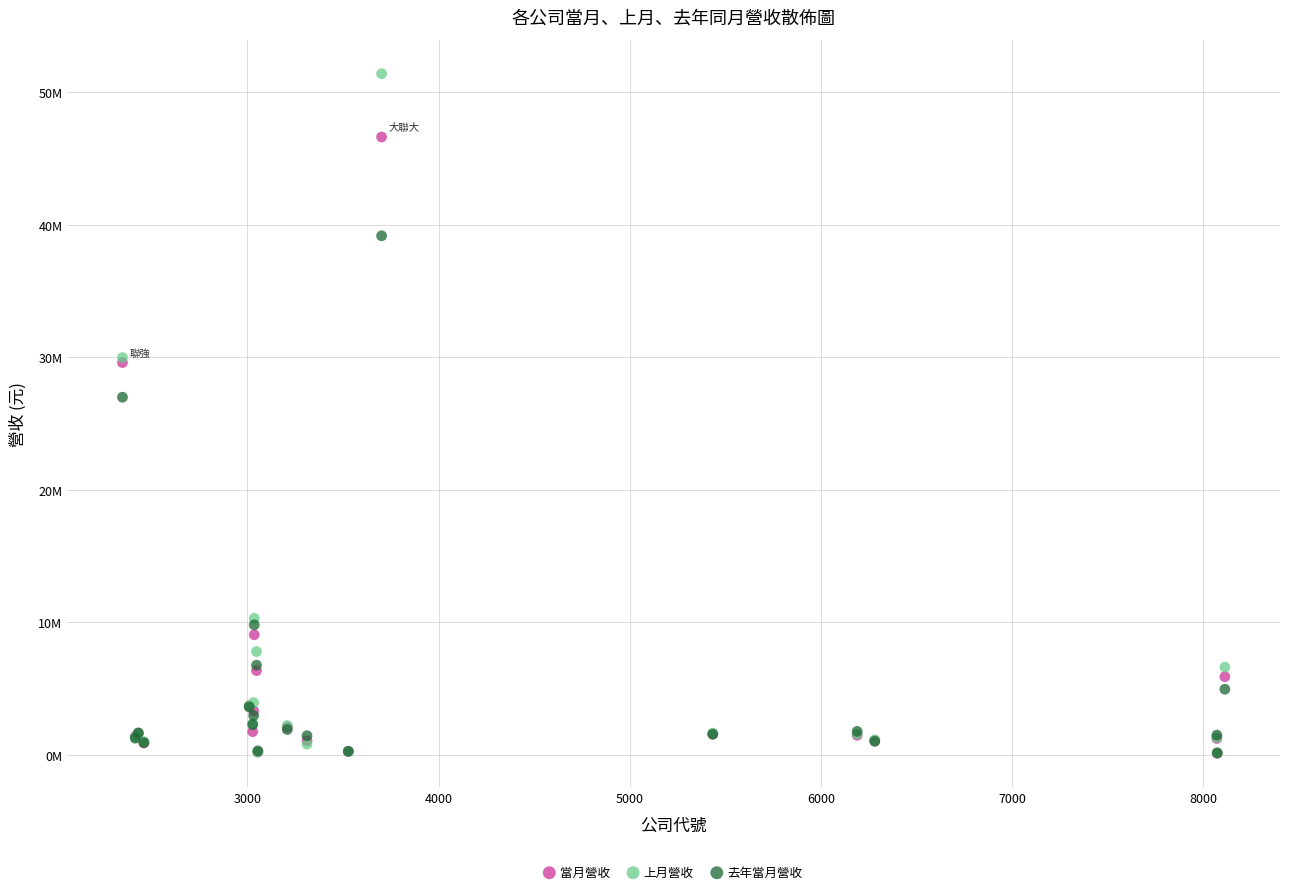

Which series reaches the maximum Y coordinate?

上月營收